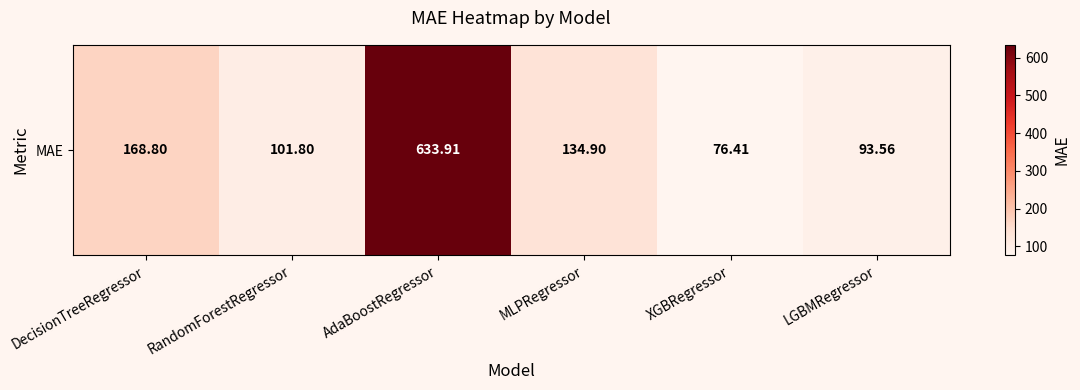

What is the change in value from RandomForestRegressor to LGBMRegressor?

-8.2